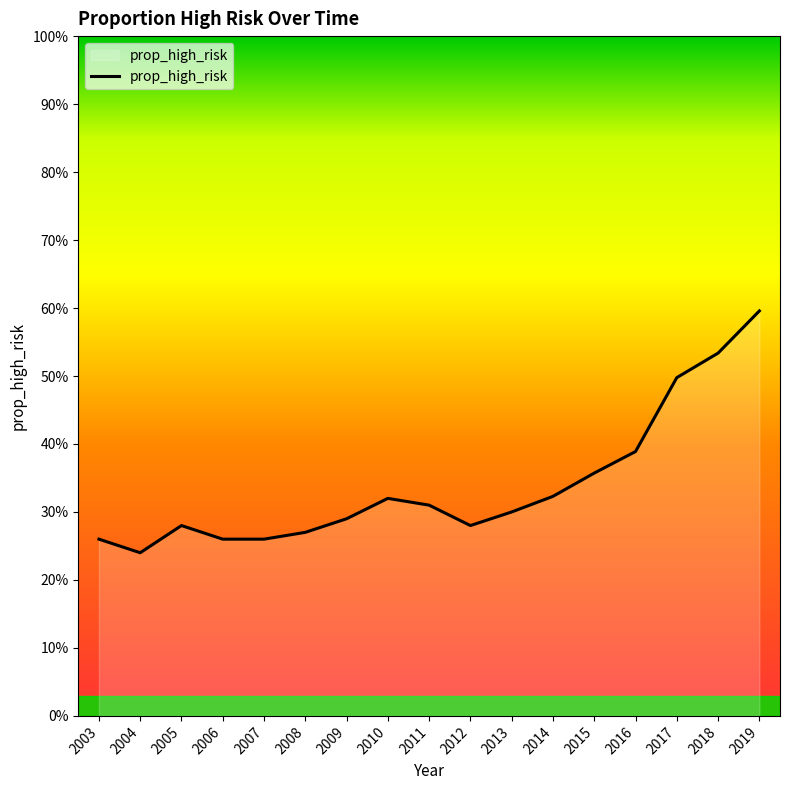

At which label is the value closest to 0?

2004